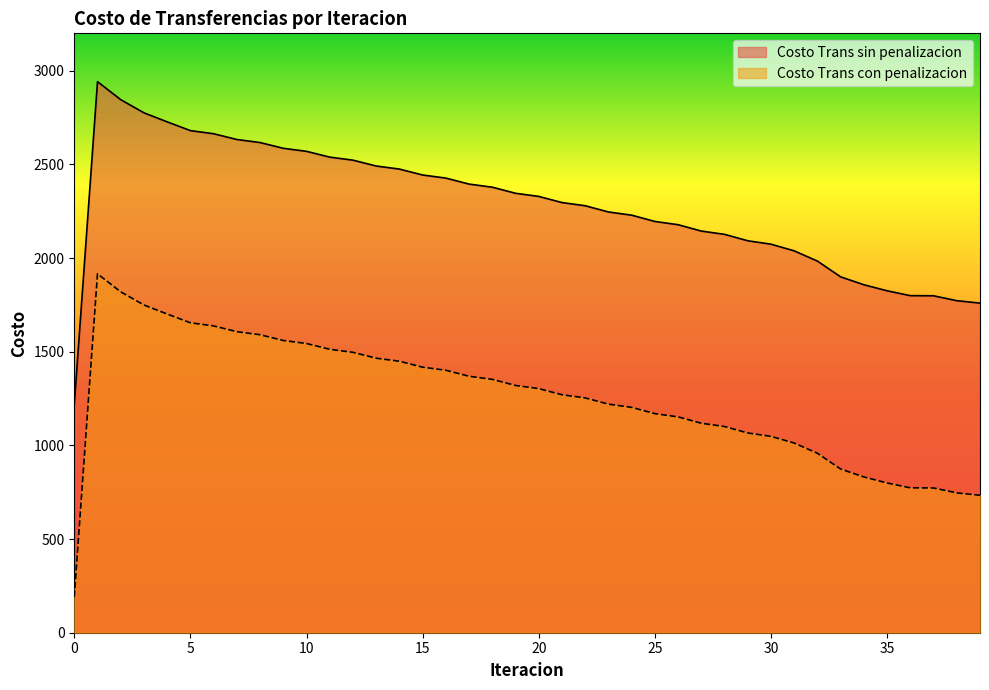

What is the difference between the maximum and minimum values in the Costo Trans con penalizacion series?

1724.5